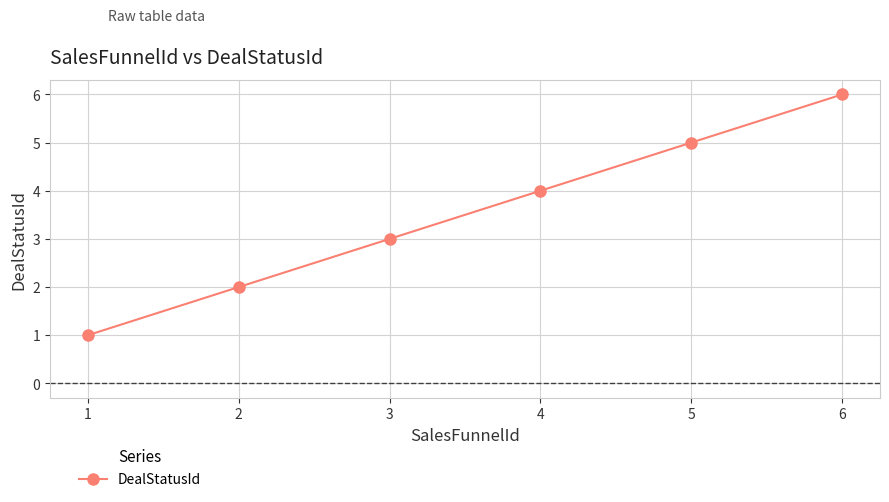

What is the greatest value displayed?

6